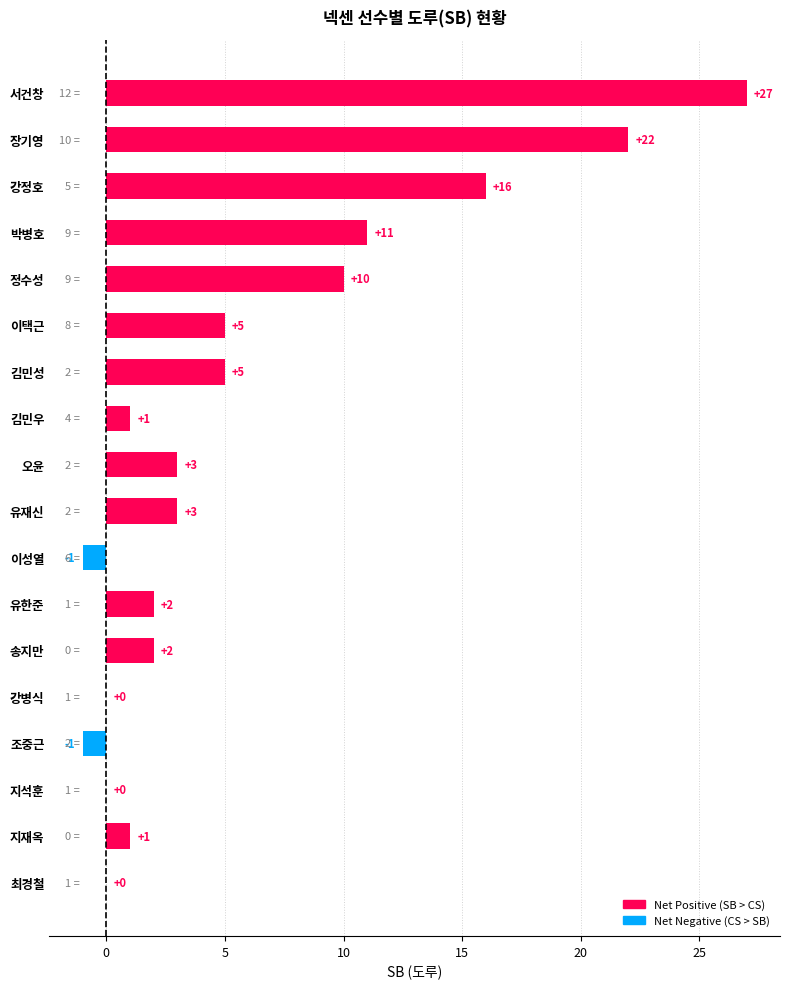

Is it true that the value at 이택근 is 5?

True